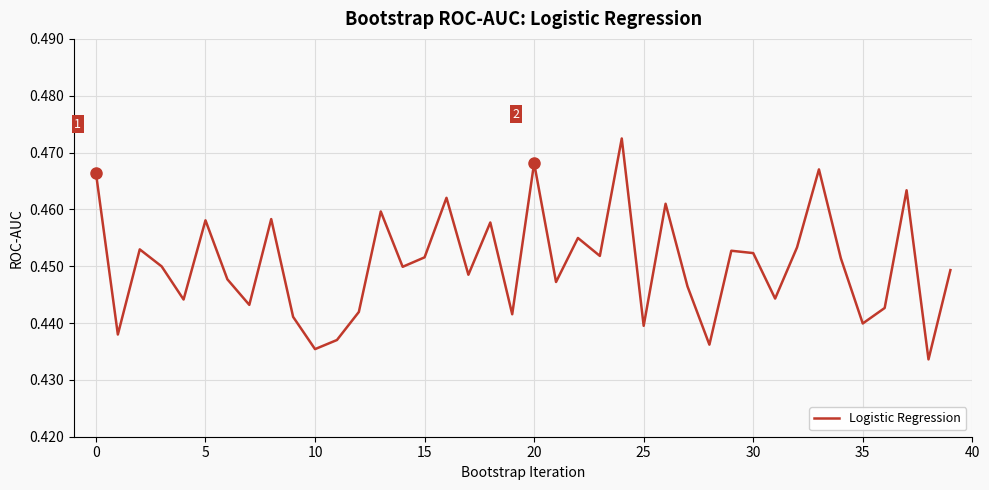

At which label is the value closest to 0?

38